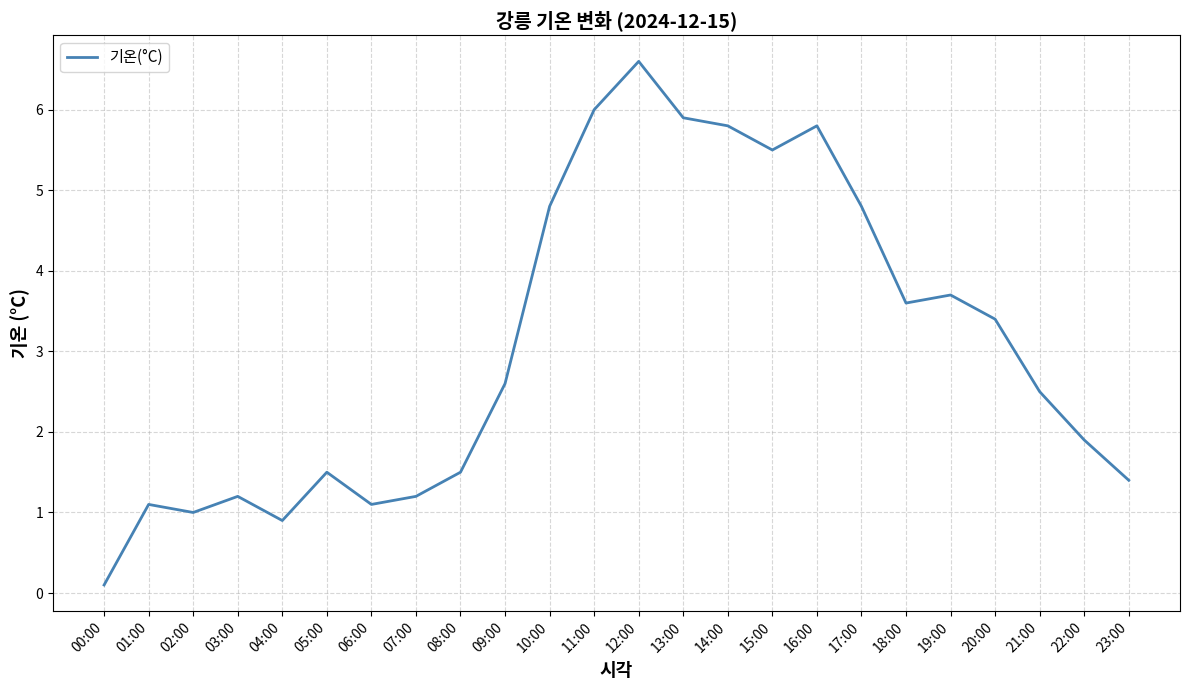

What is the difference between the maximum and second lowest values?

5.7